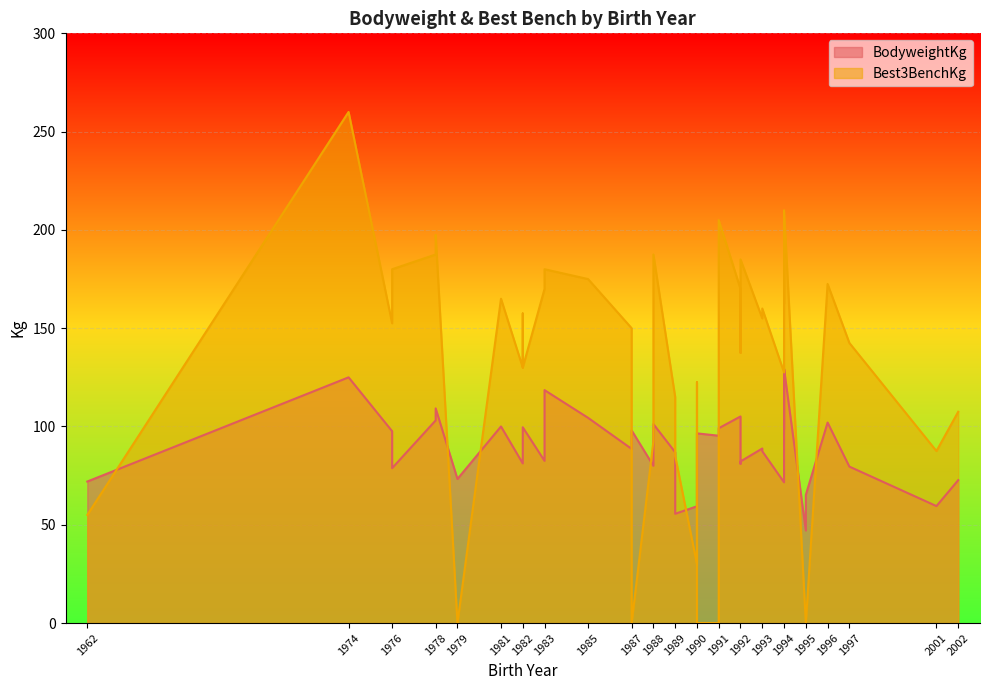

At which label is Best3BenchKg closest to 130?

1982